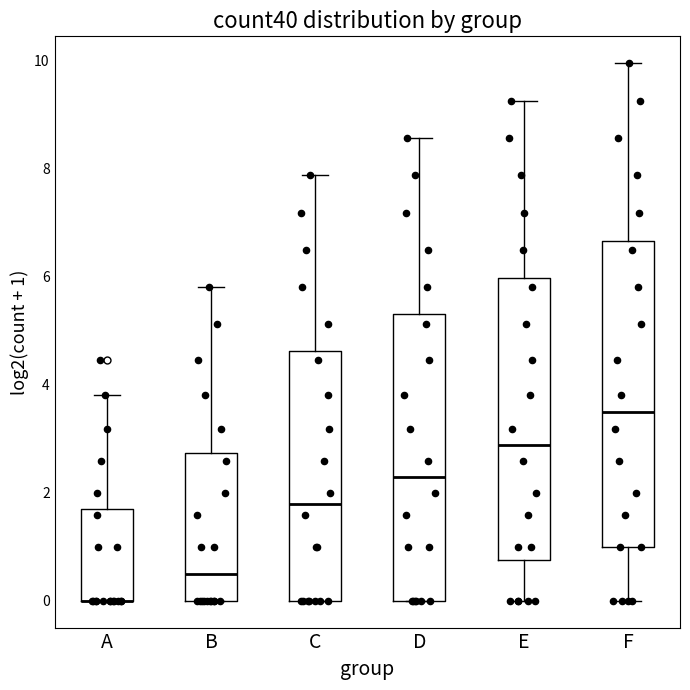

Where is the lower edge of the box for E on the y-axis? The values are not printed on the chart, so give them approximately, as read against the axis.

0.8